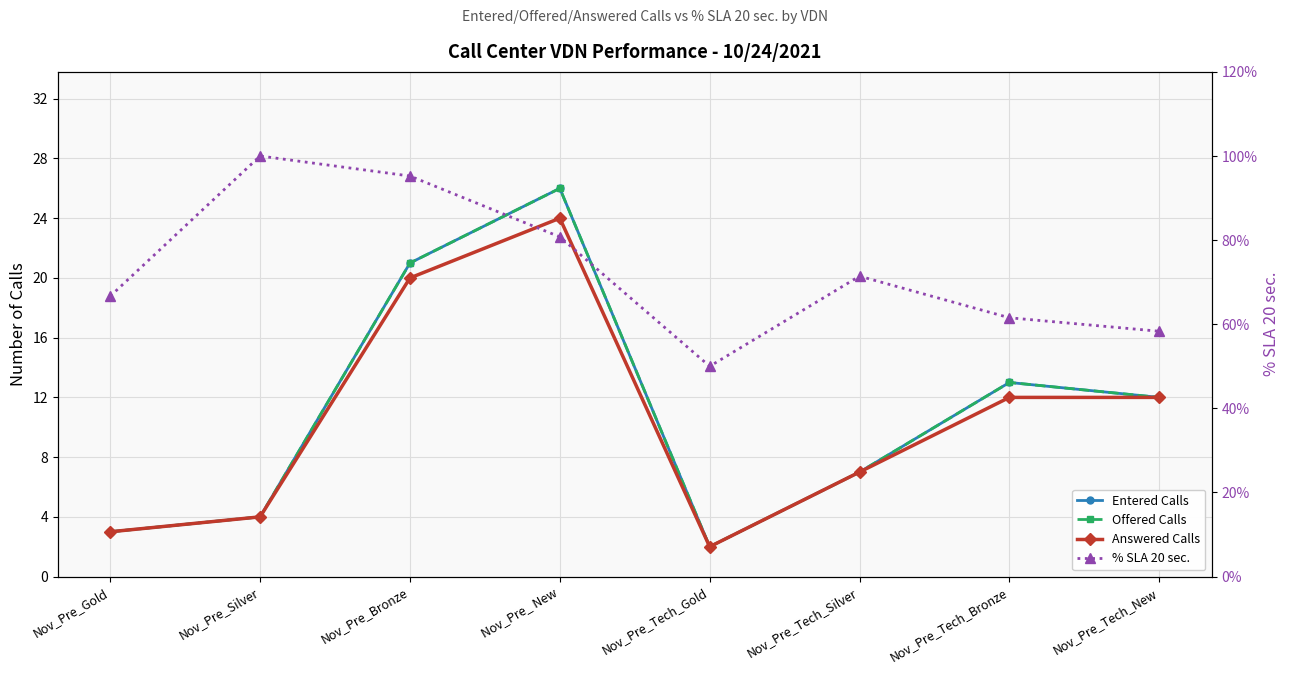

True or false: Entered Calls and Answered Calls cross at least once.

False